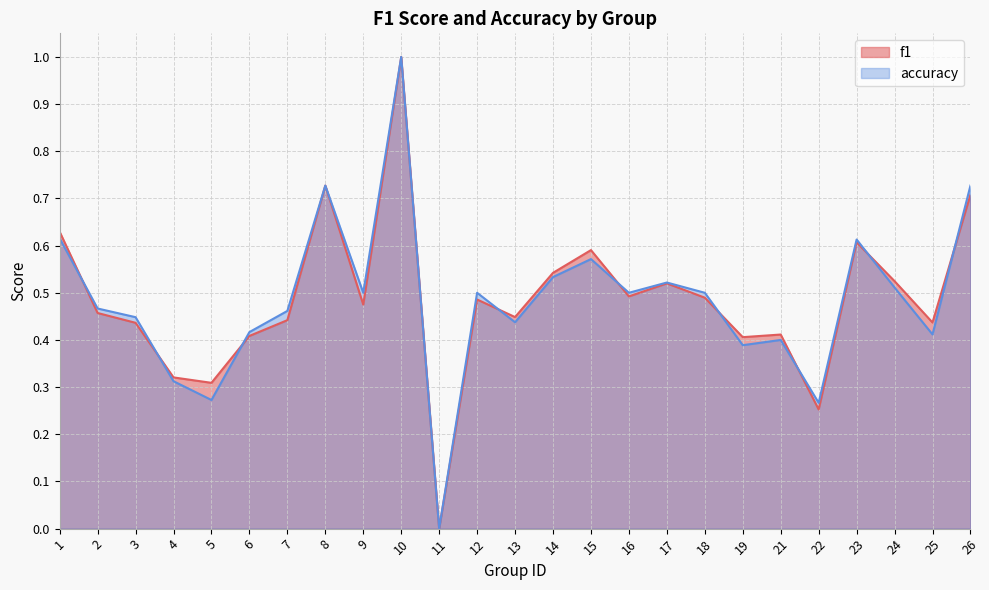

How many distinct data groups are displayed?

2